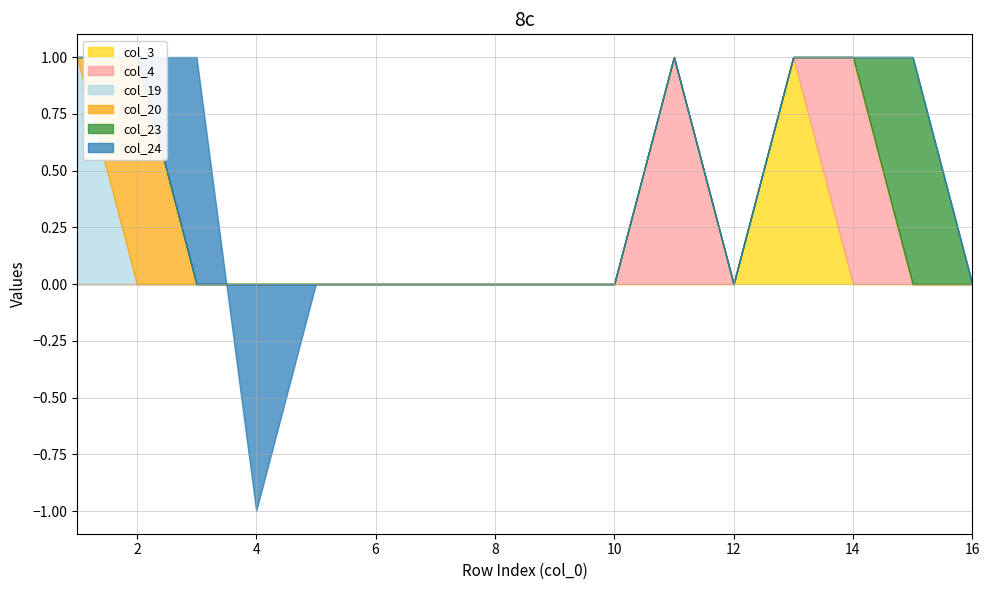

How many col_20 values are between 0 and 1?

16